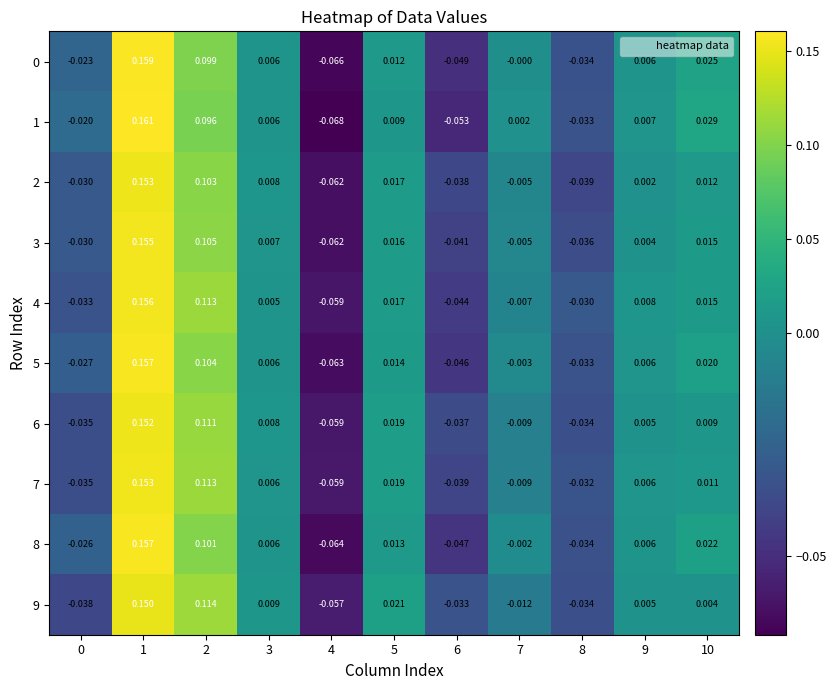

What is the total value across all series at 2?

1.1